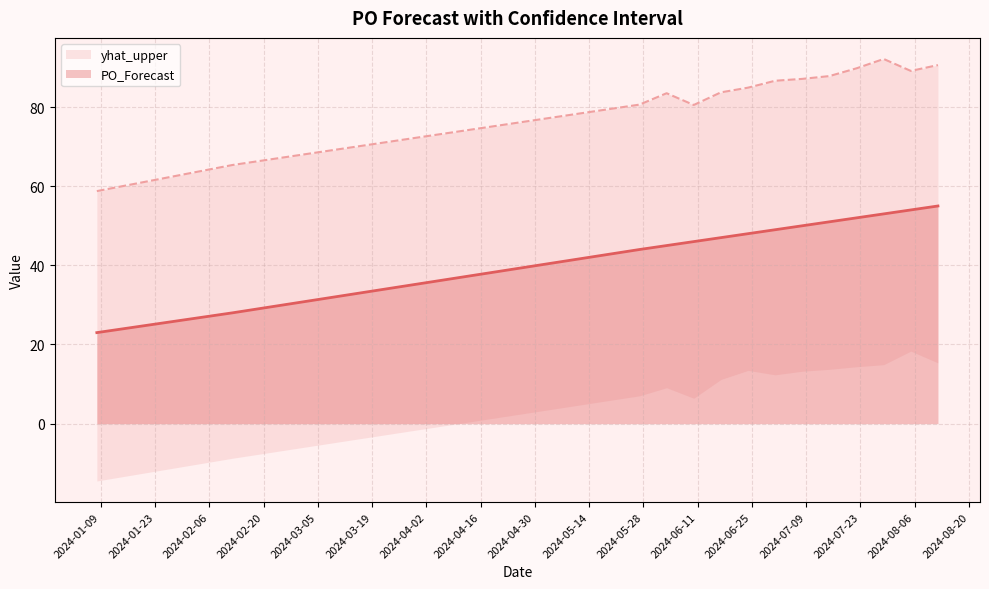

What is the difference between the maximum and minimum values in the PO_Forecast series?

32